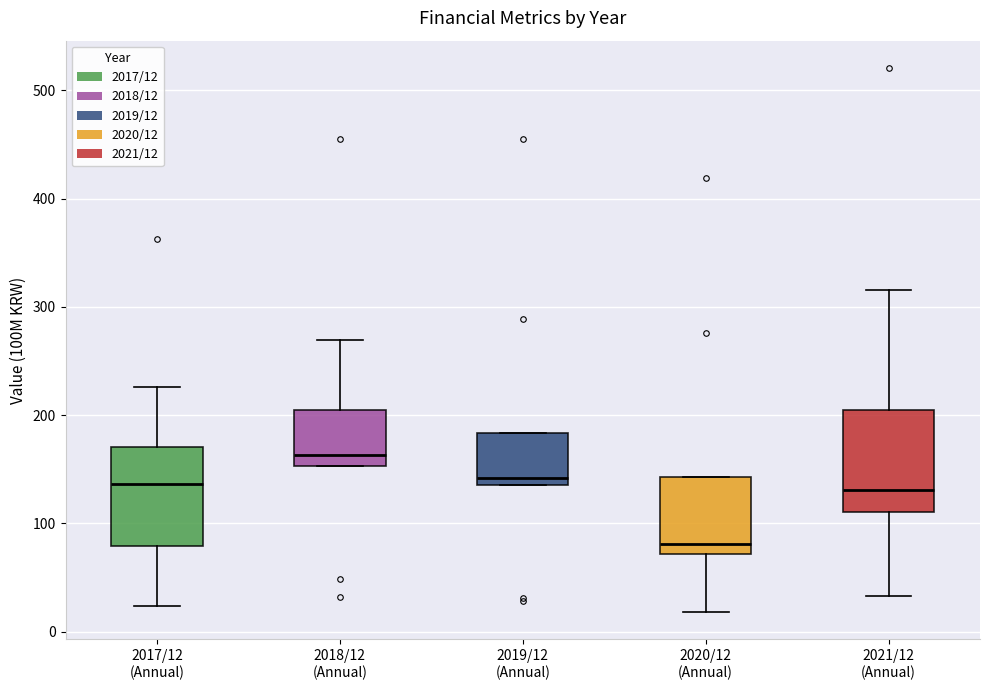

Reading left to right, read every box against the y-axis: the position of its median line, the range the box covers, and the ends of its whiskers. The values are not printed on the chart, so give them approximately, as read against the axis.

2017/12 (Annual): median 140, box 80 to 170, whiskers 20 to 230
2018/12 (Annual): median 160, box 150 to 200, whiskers 150 to 270
2019/12 (Annual): median 140 (just above the box's lower edge), box 140 to 180, whiskers 140 to 180
2020/12 (Annual): median 80, box 70 to 140, whiskers 20 to 140
2021/12 (Annual): median 130, box 110 to 200, whiskers 30 to 320